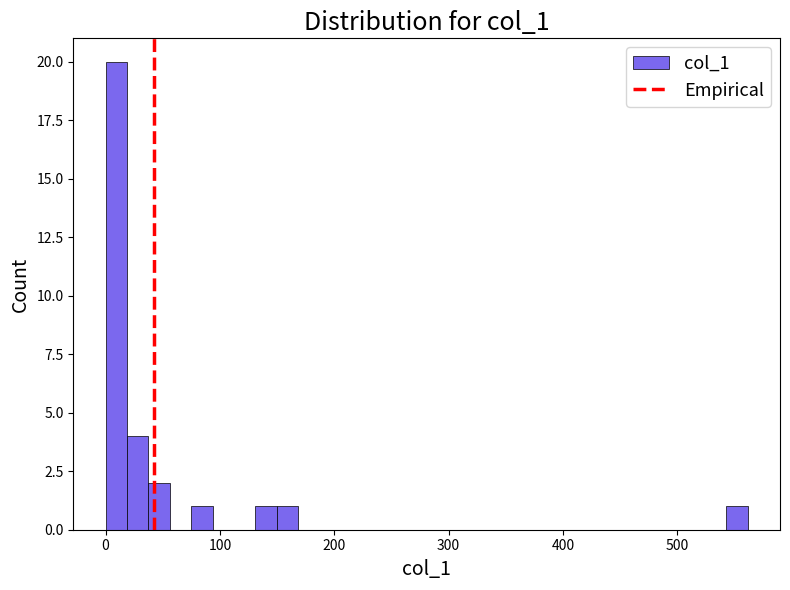

Around what value on the x-axis is the tallest bar? Give the approximate position of its centre, as read against the axis.

10